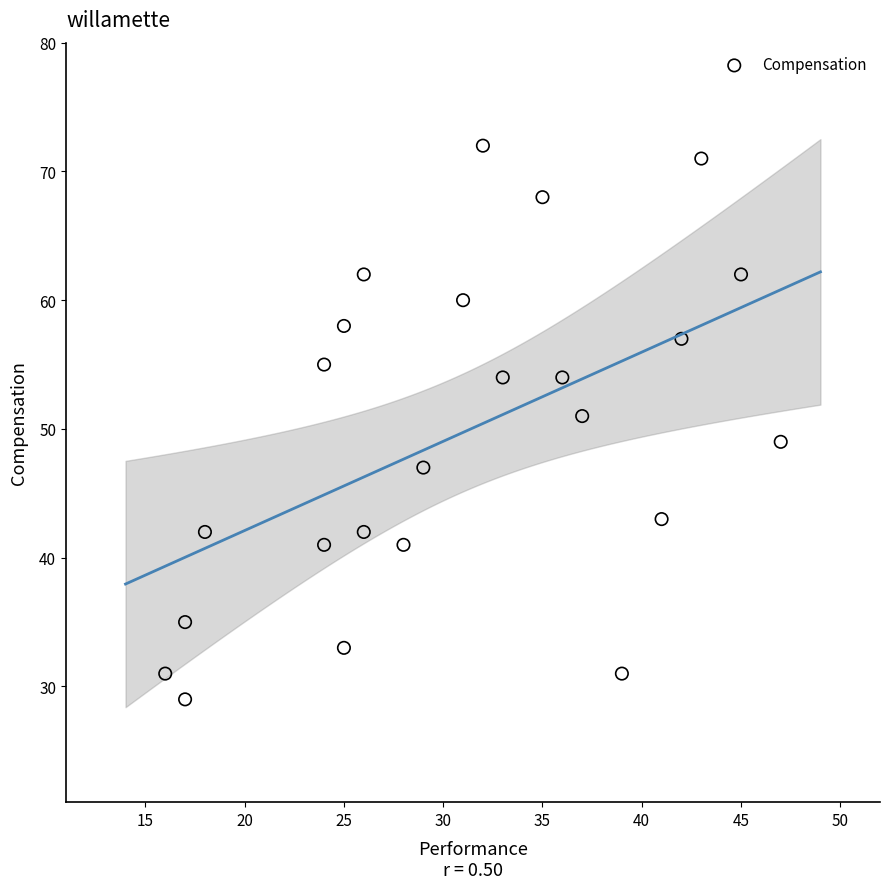

What is the range of Y values (max minus min)?

43